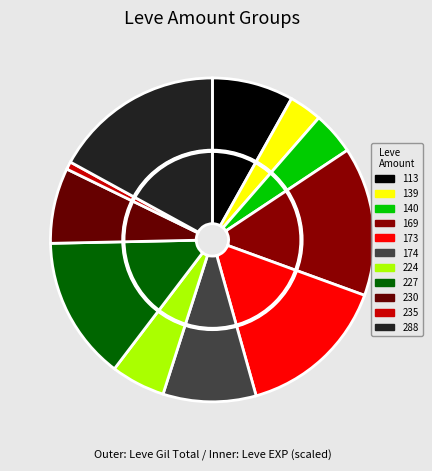

Rank the series by their average value, from highest to lowest.

outer, inner